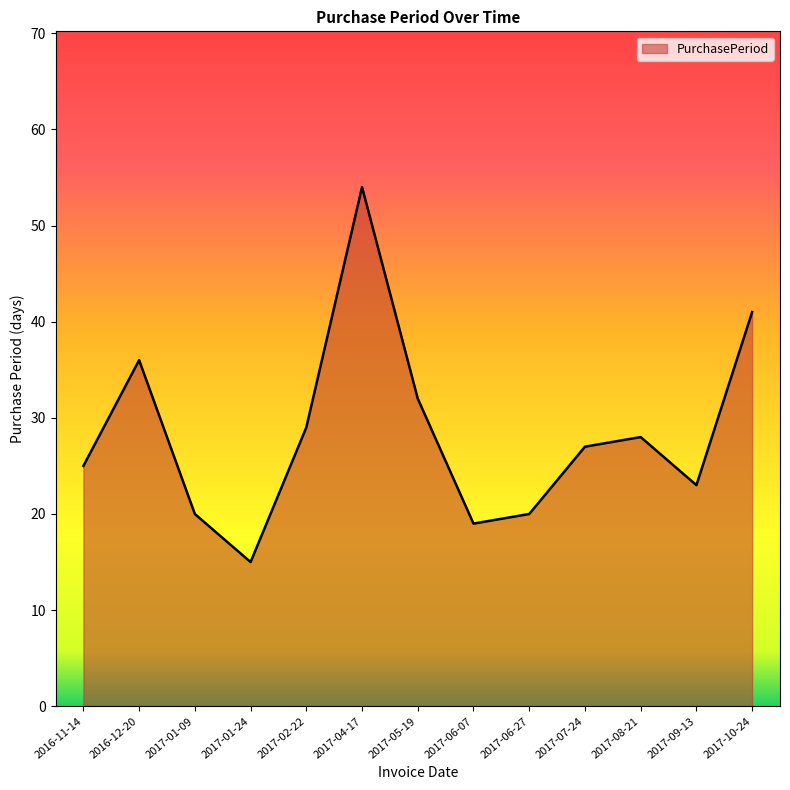

What is the change in value from 2017-01-09 to 2017-10-24?

+21